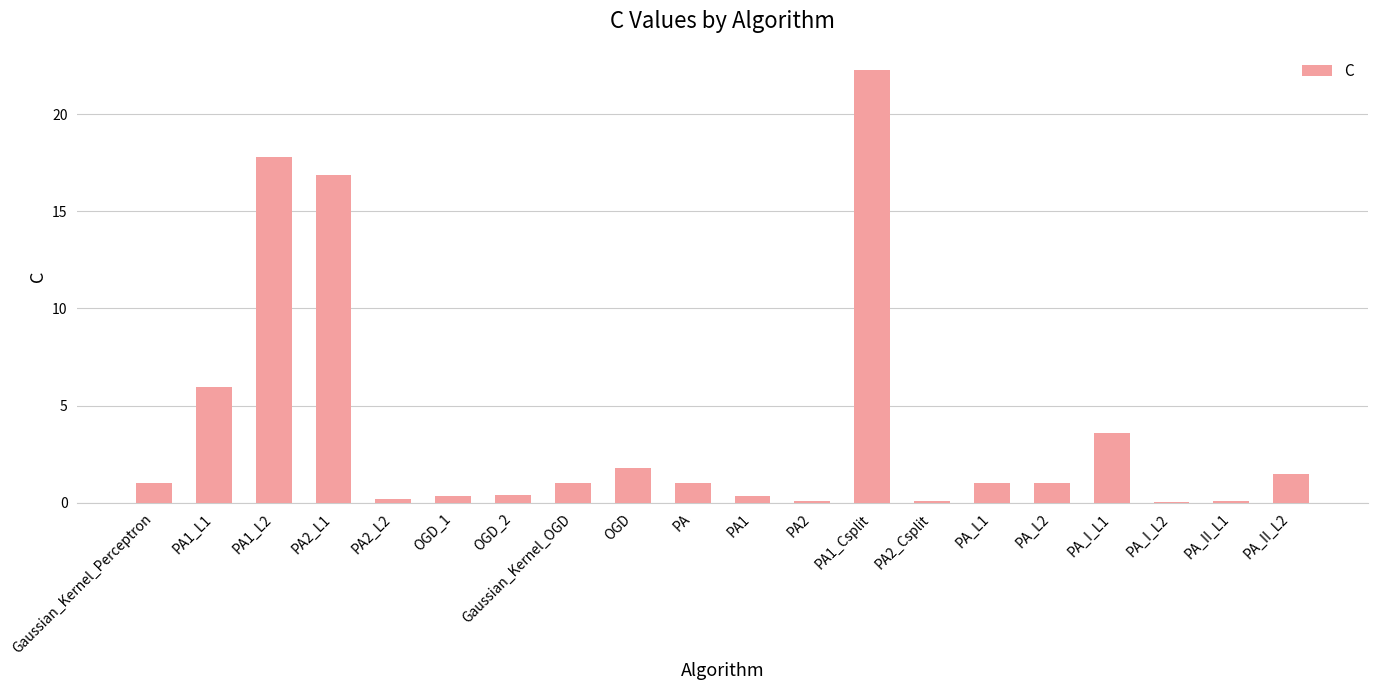

What is the change in value from PA to PA_I_L1?

+2.6